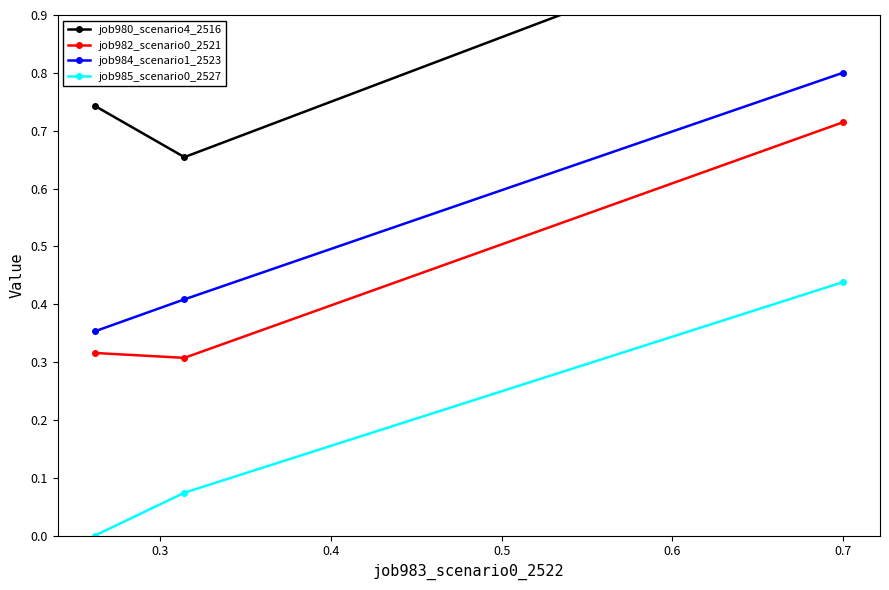

True or false: job985_scenario0_2527 has a value of 0.0 at 0.3.

False